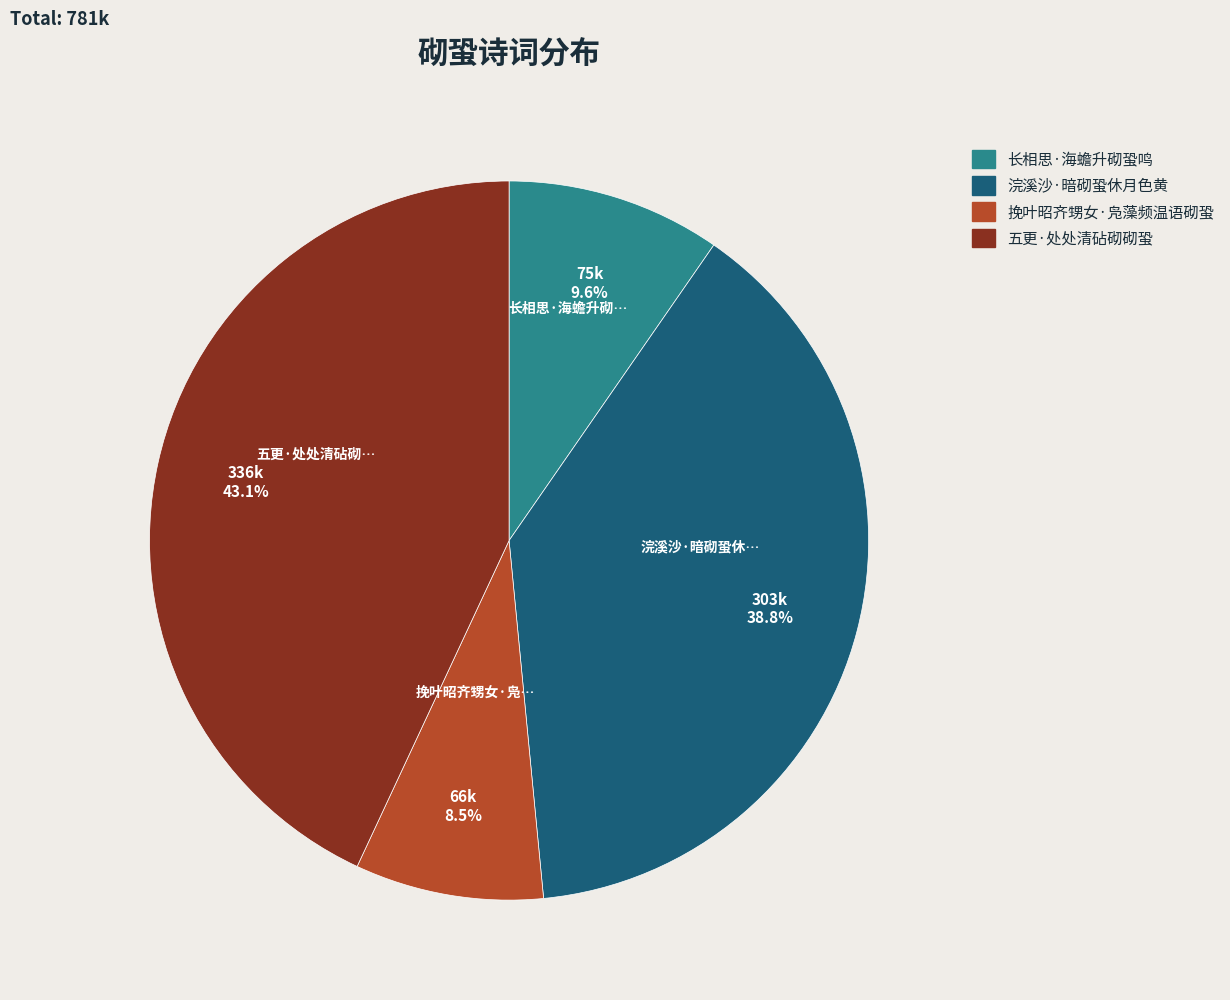

Does 浣溪沙·暗砌蛩休月色黄 account for over 50% of the chart?

No